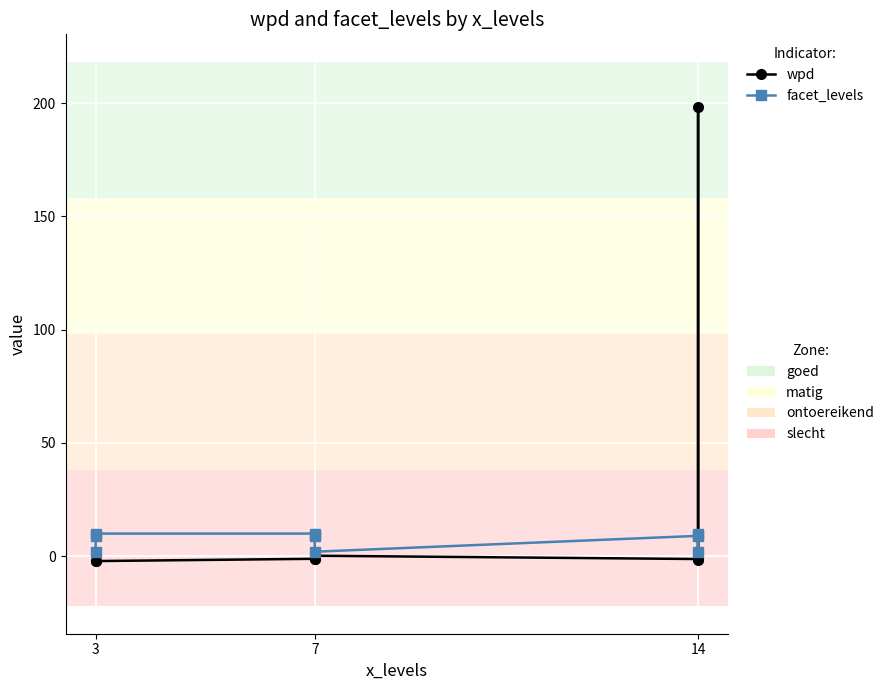

Reading left to right, what are all the values shown in this chart?

wpd: 0.8	-2.0	-2.1	-1.1	-1.2	0.2	-1.2	198.3	-1.7
facet_levels: 2.0	9.0	10.0	10.0	9.0	2.0	9.0	2.0	10.0